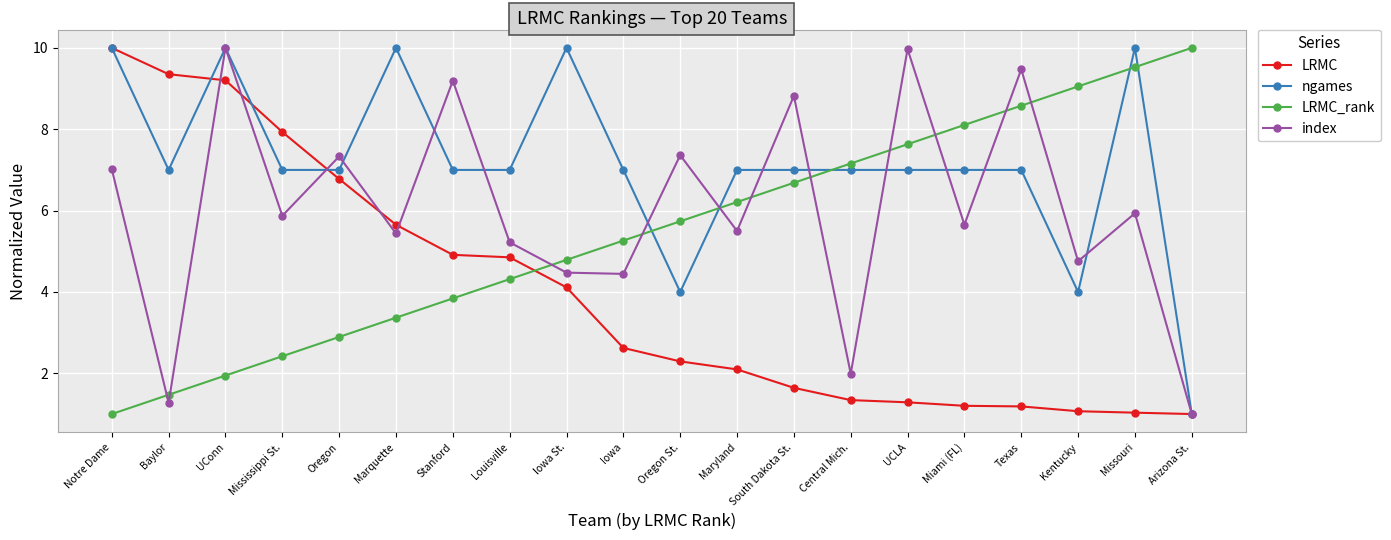

Rank the categories by LRMC_rank value from highest to lowest.

Arizona St., Missouri, Kentucky, Texas, Miami (FL), UCLA, Central Mich., South Dakota St., Maryland, Oregon St., Iowa, Iowa St., Louisville, Stanford, Marquette, Oregon, Mississippi St., UConn, Baylor, Notre Dame